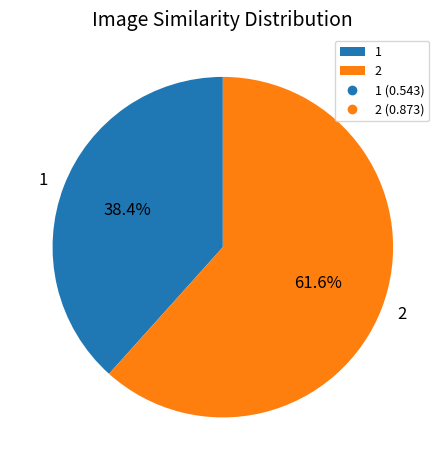

Which slice represents more than half of the pie?

2